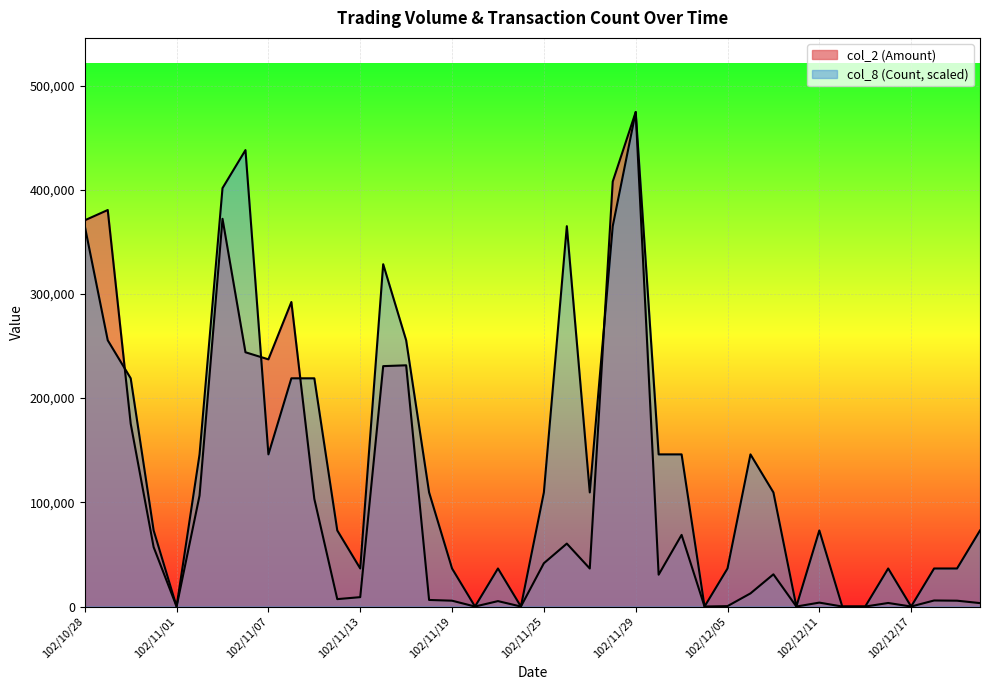

How many lines are shown in the chart?

2